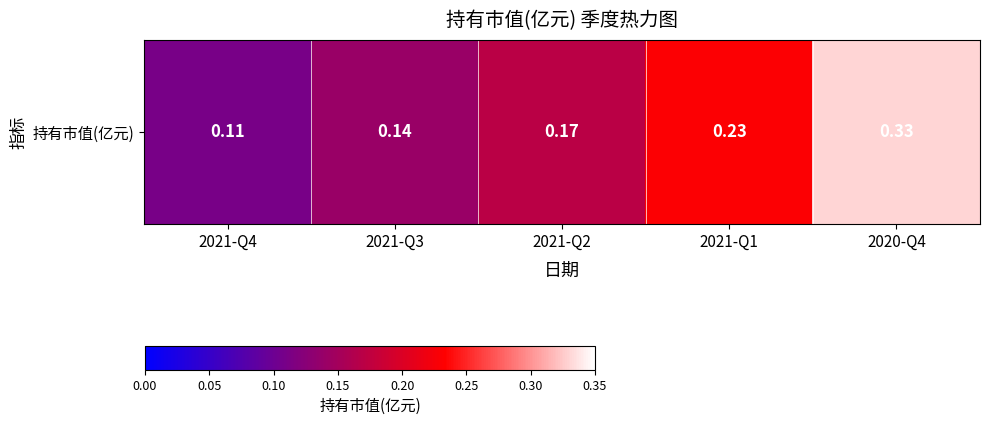

Which category has the highest value across all series?

2020-Q4